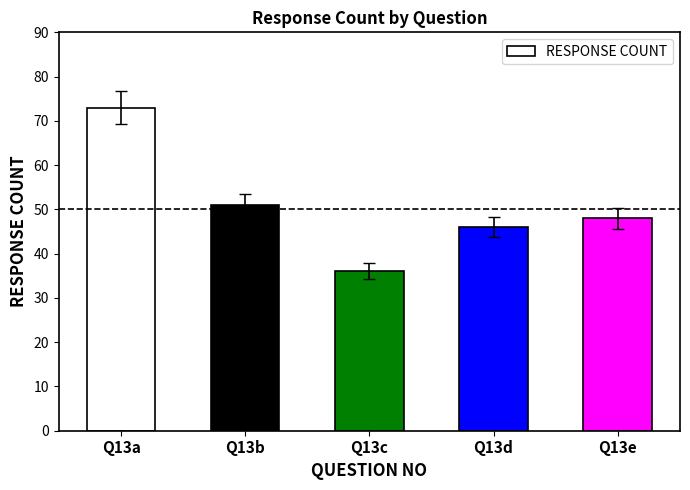

How many values are below 48?

2